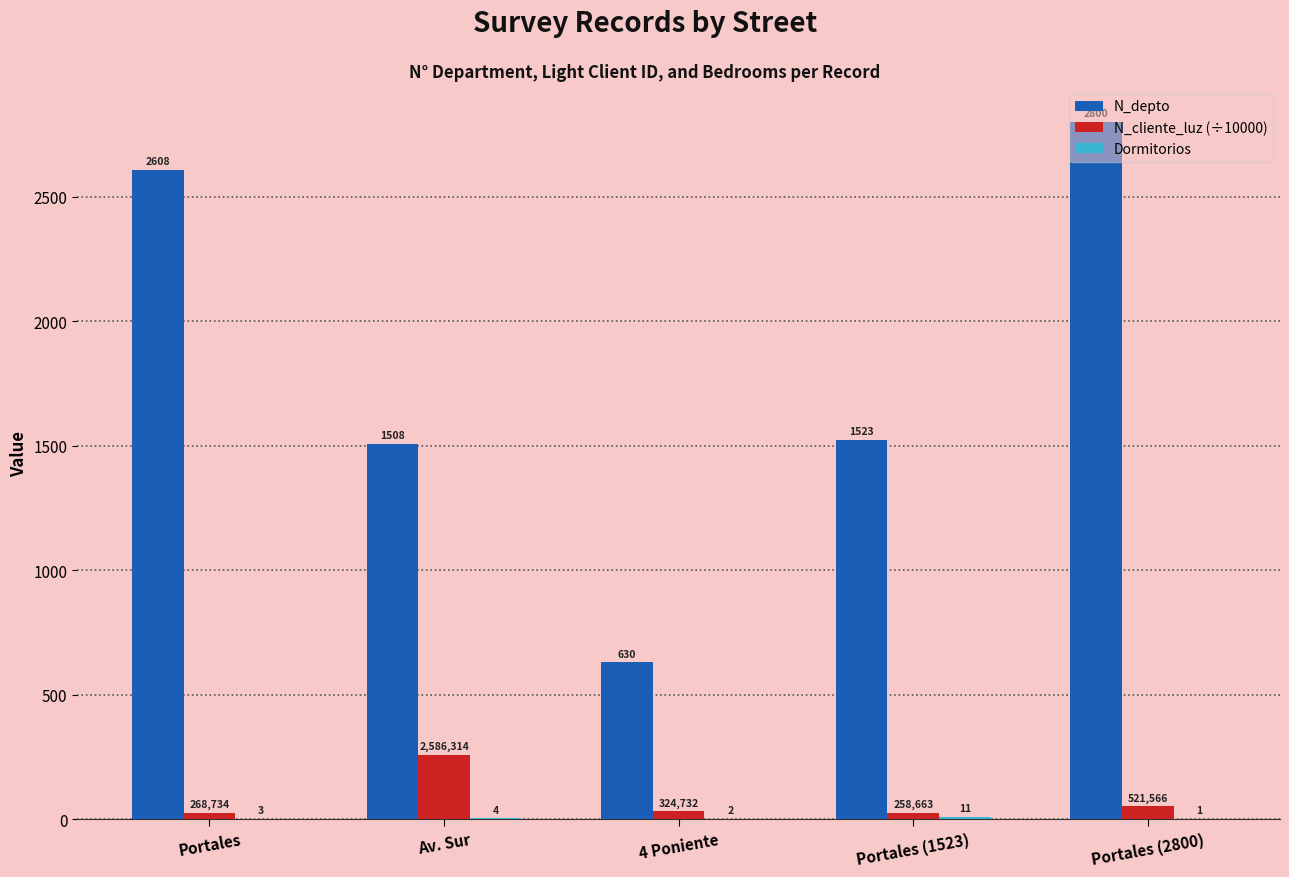

What is the difference between the N_depto values at Av. Sur and Portales (2800)?

1292.0